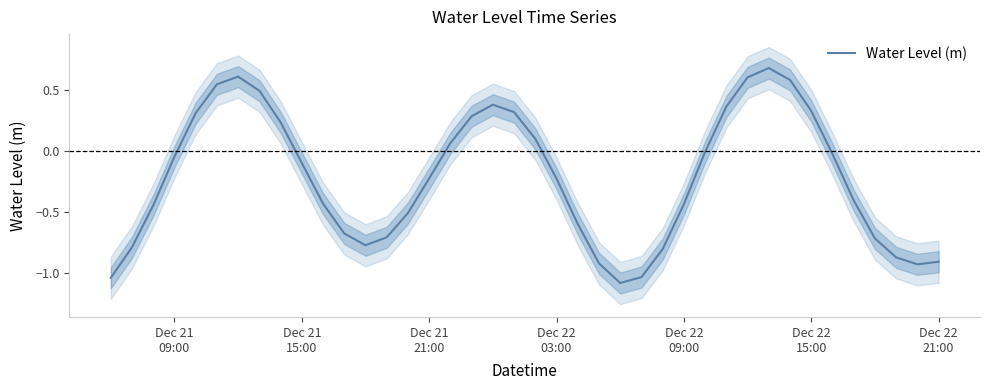

What is the maximum value for Water Level (m)?

0.7